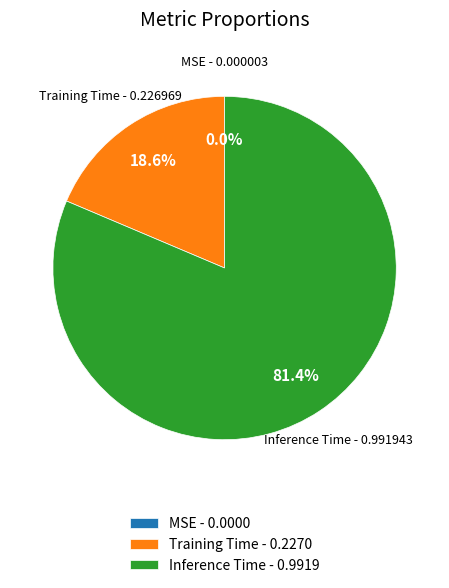

Which has a higher value, Training Time - 0.2270 or Inference Time - 0.9919?

Inference Time - 0.9919